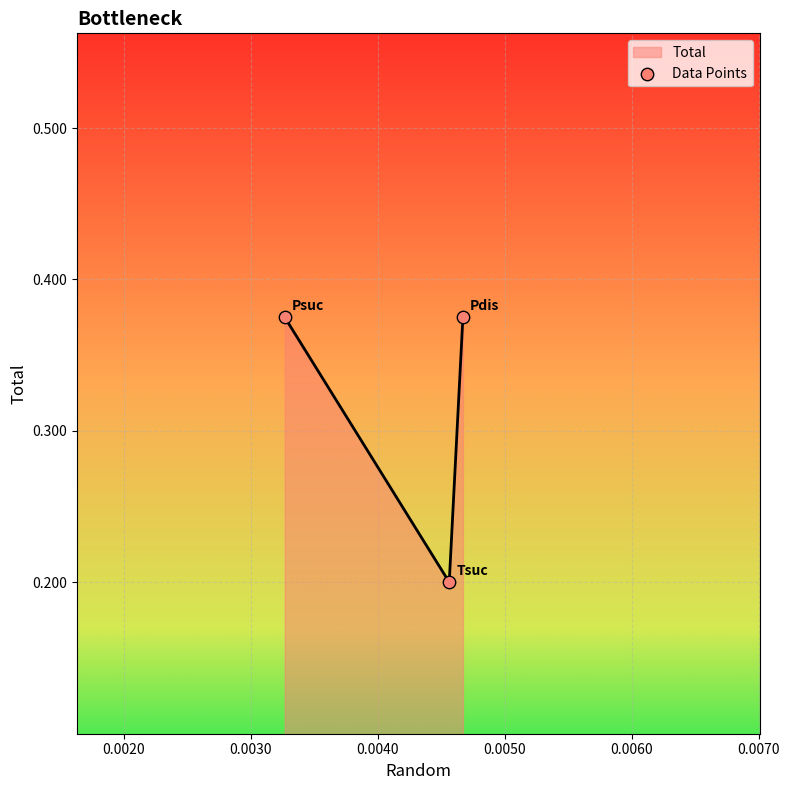

Count the values in the range 0 to 1.

3